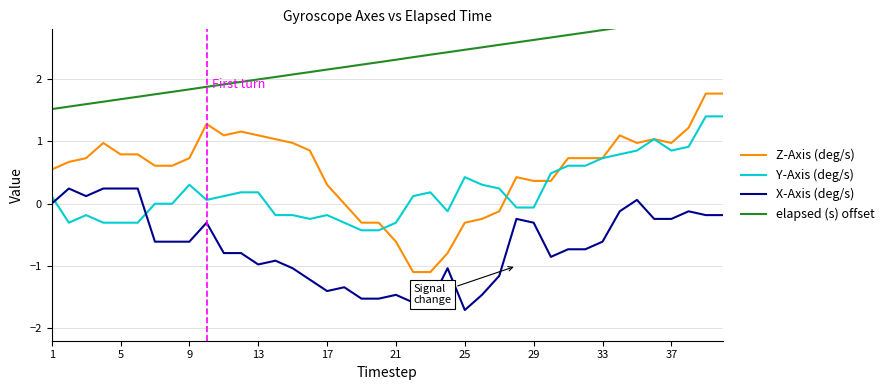

The Z-Axis (deg/s) series shows 1.3 at 37. True or false?

False